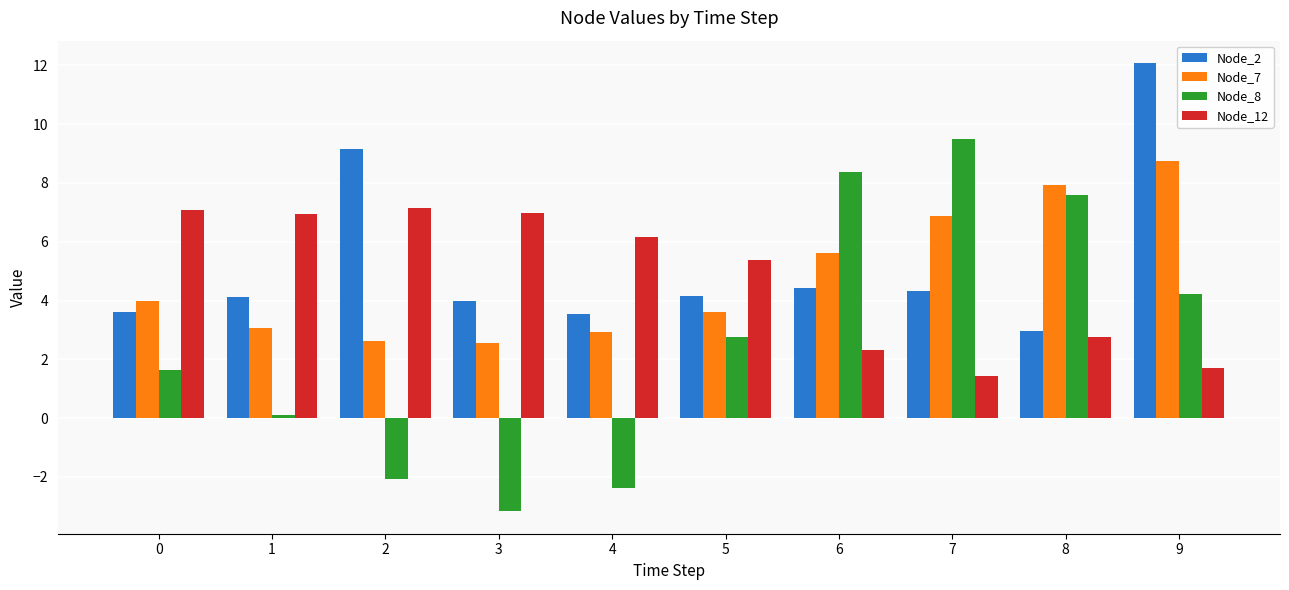

What are all the series names shown in the legend?

Node_2, Node_7, Node_8, Node_12